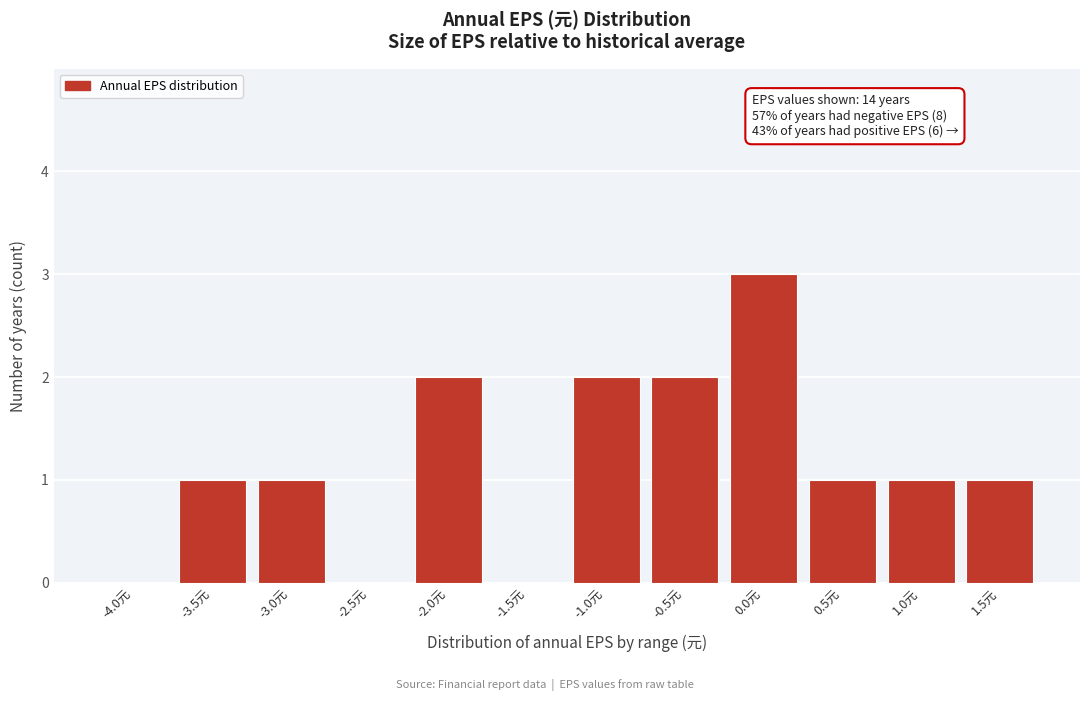

Reading left to right, transcribe all the data shown in this chart.

-4.0元=0	-3.5元=1	-3.0元=1	-2.5元=0	-2.0元=2	-1.5元=0	-1.0元=2	-0.5元=2	0.0元=3	0.5元=1	1.0元=1	1.5元=1